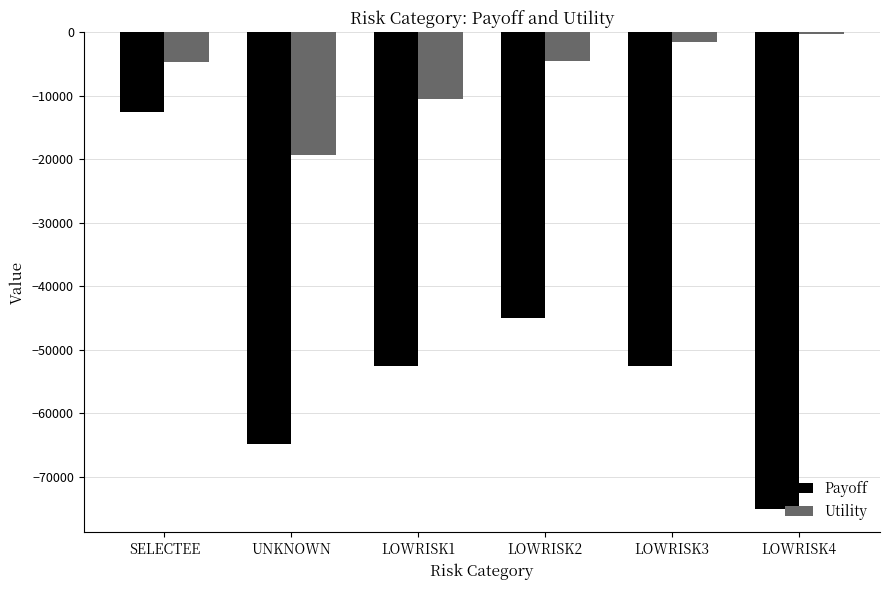

What position from the right is LOWRISK3?

2